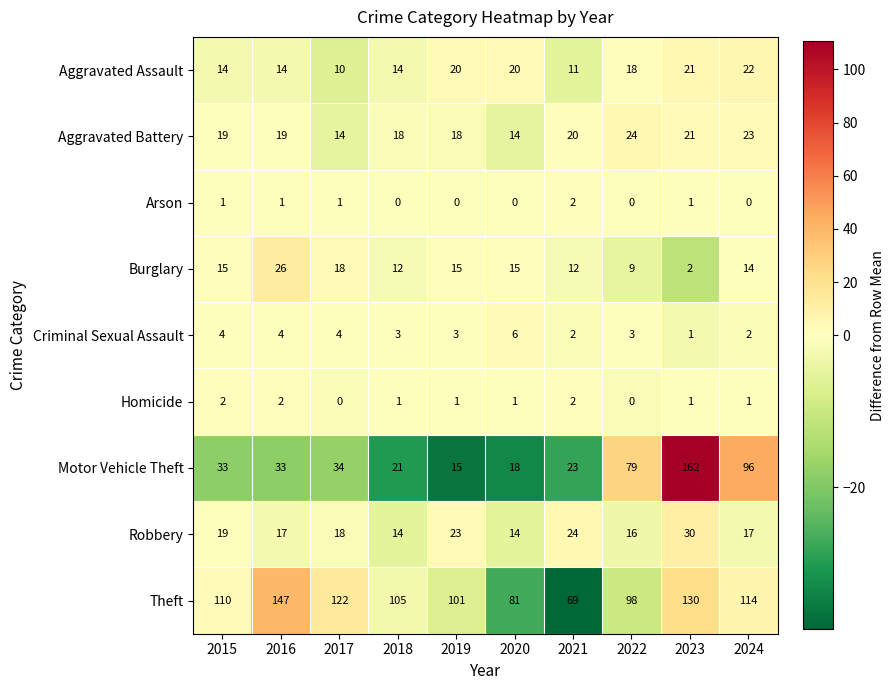

Which series has the largest total across all categories?

Theft